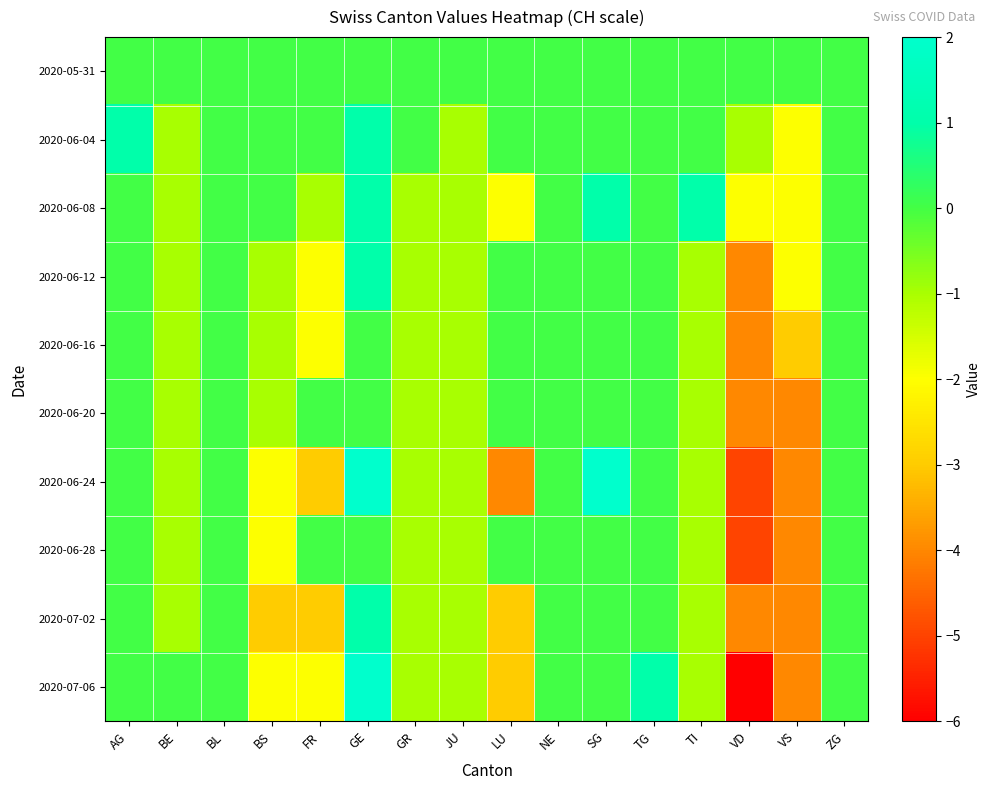

Which series has the largest total across all categories?

2020-05-31